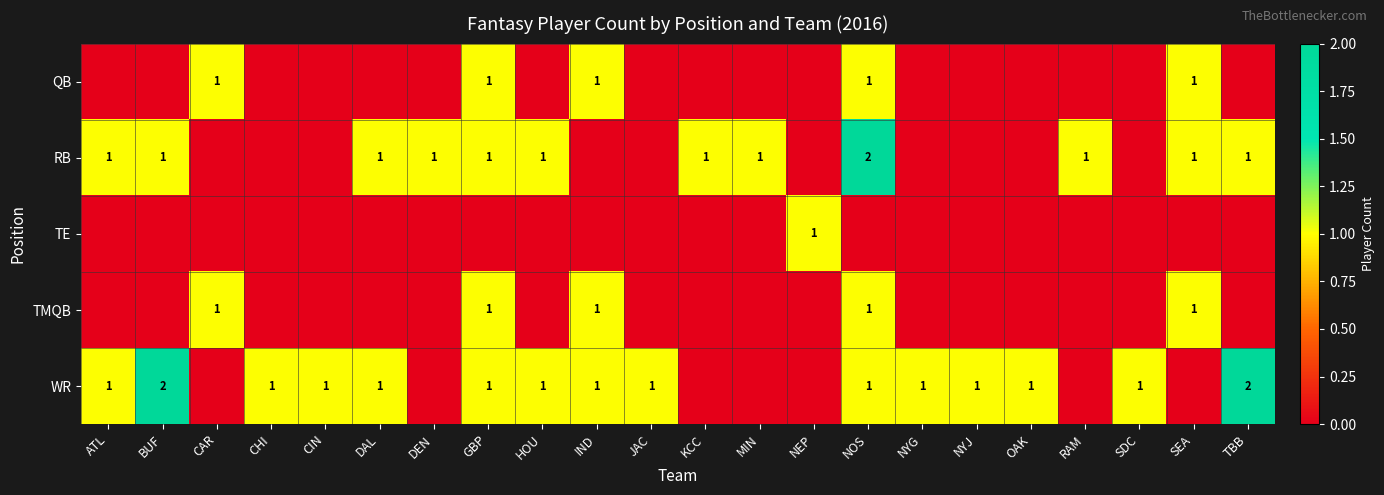

The value of WR at BUF is 2. True or false?

True